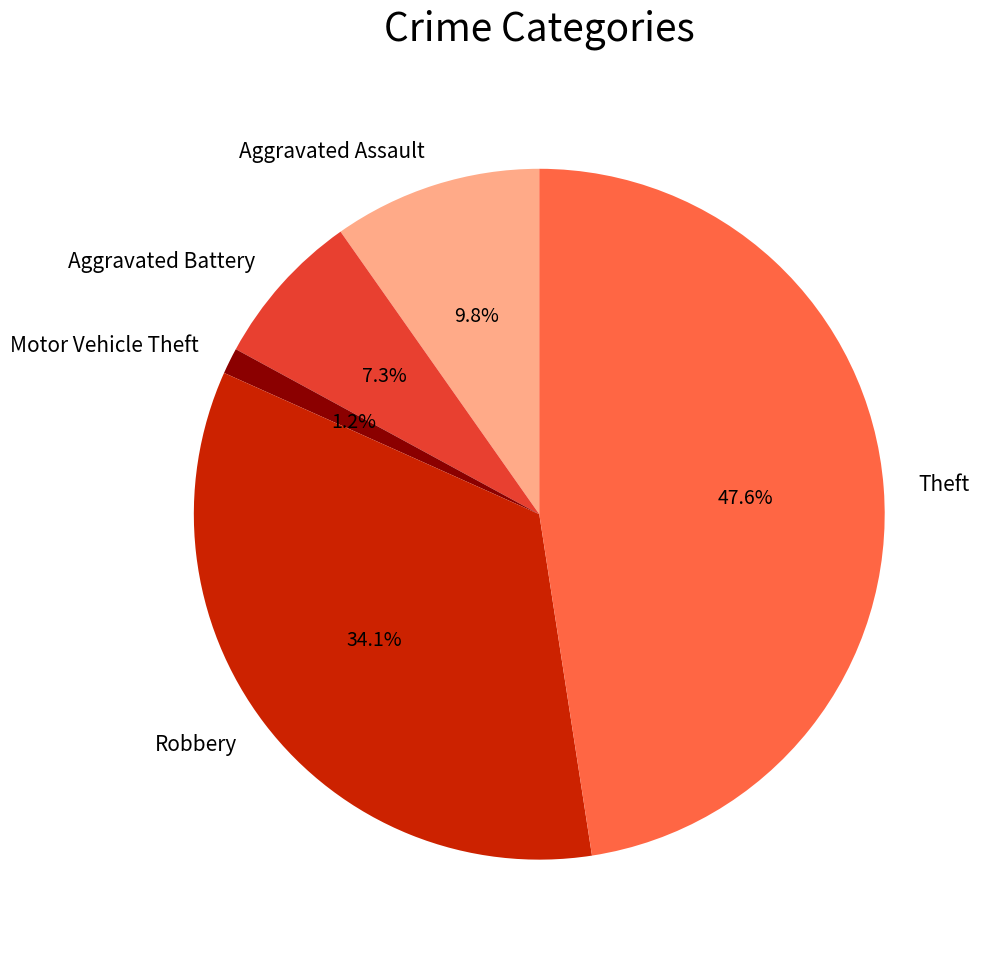

To the nearest percent, what is the difference between the Robbery and Aggravated Assault slice percentages?

24%